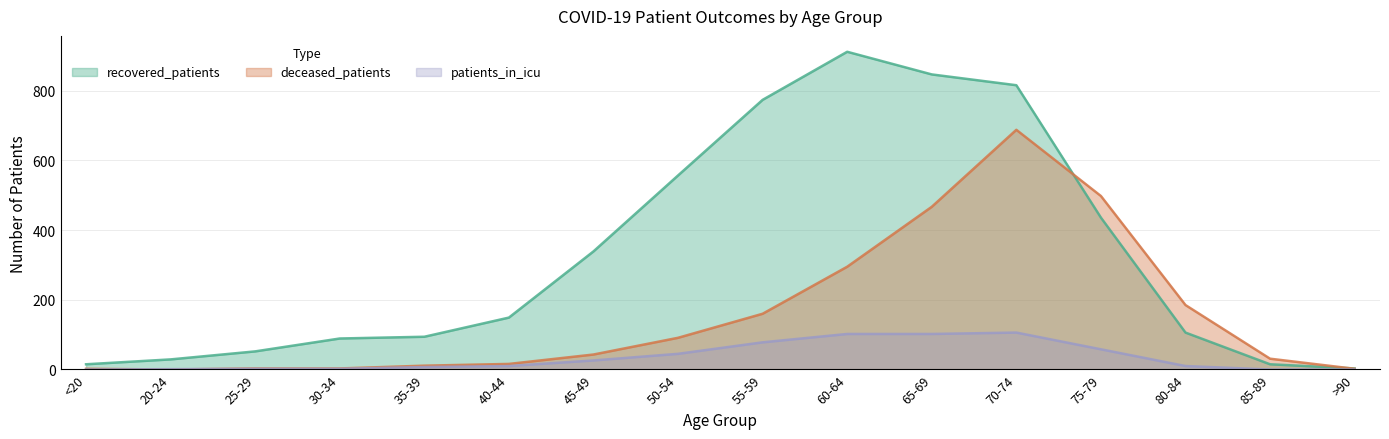

What is the total value across all series at 75-79?

992